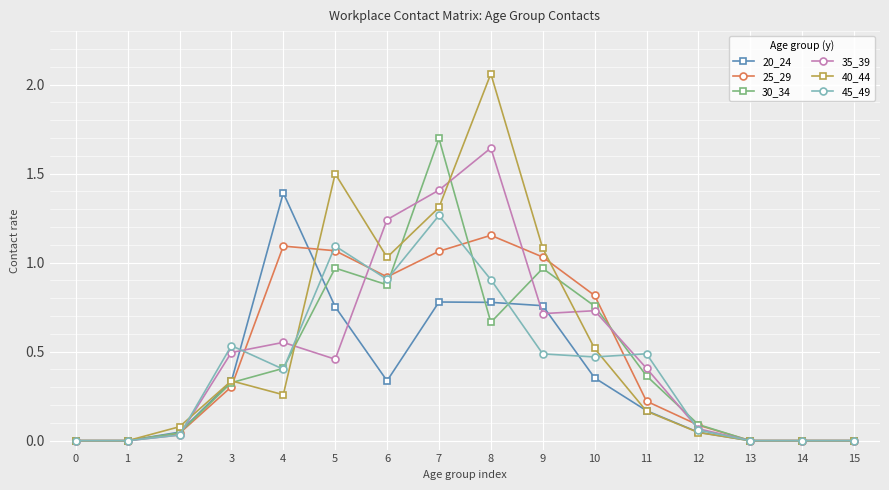

What are all the series names shown in the legend?

20_24, 25_29, 30_34, 35_39, 40_44, 45_49